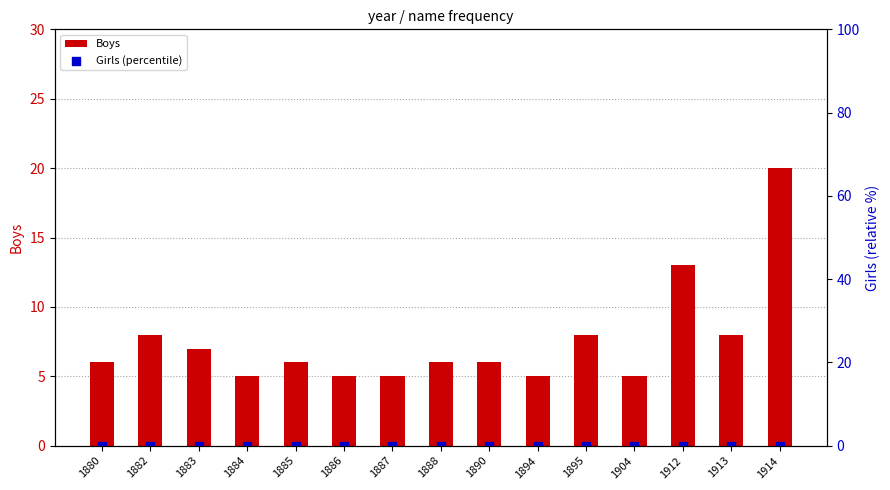

Which series contains the lowest Y value?

Girls (percentile)